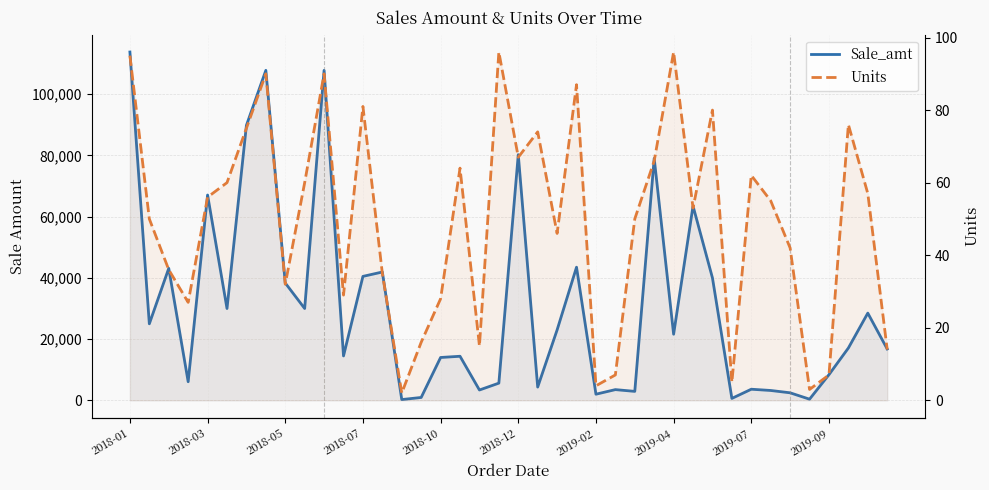

Is the value of Units at 25 greater than the value of Sale_amt at 13?

No